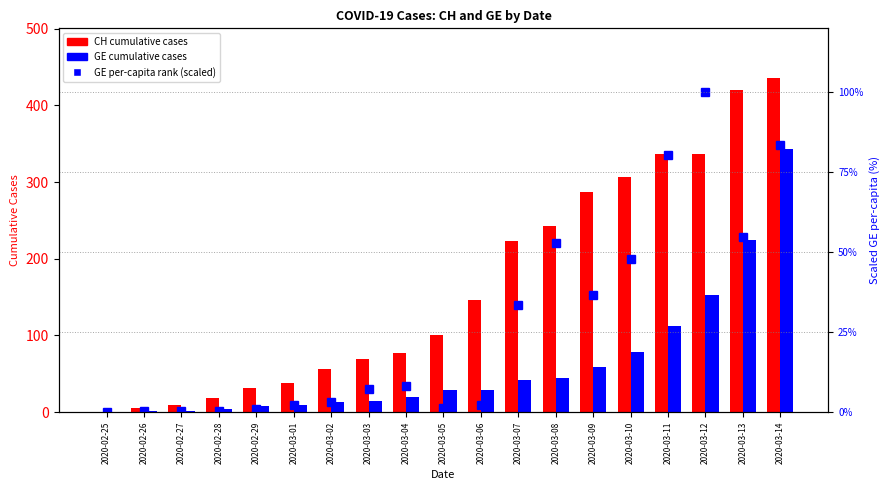

Where is GE (Geneva cases) nearest to the value 171?

2020-03-12